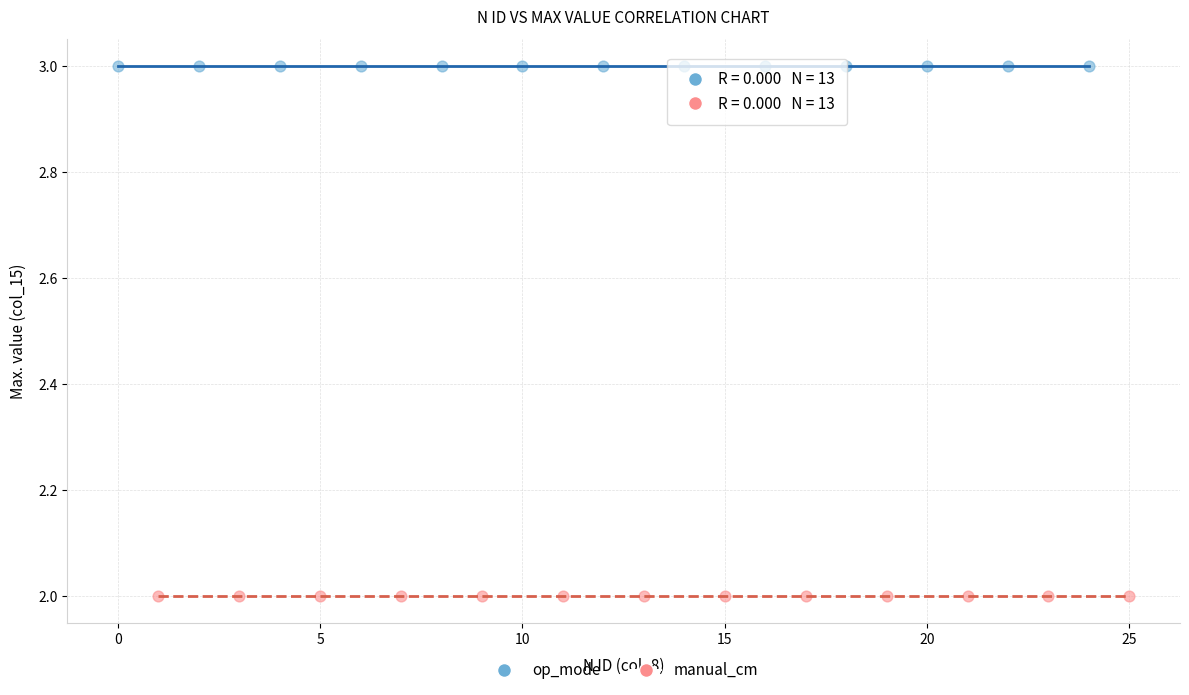

Which series contains the lowest Y value?

manual_cm